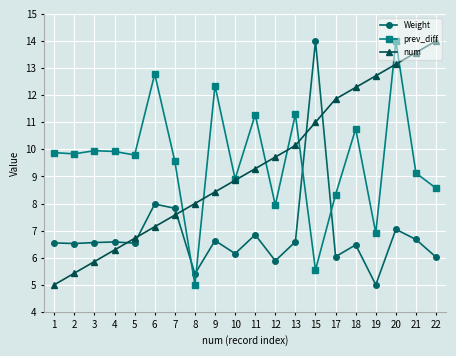

True or false: num has more than 1 interior local peaks.

False